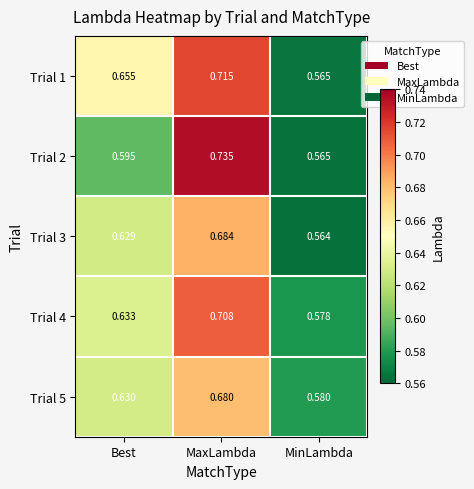

At which category is the sum across all series the highest?

MaxLambda